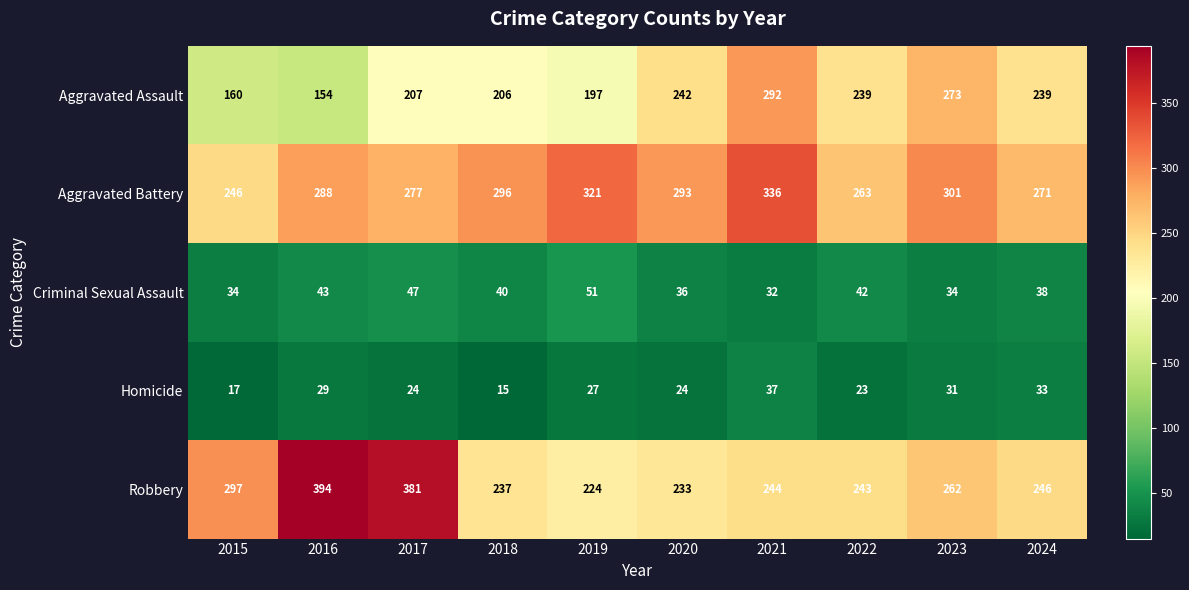

At how many categories does at least one series exceed 160?

10